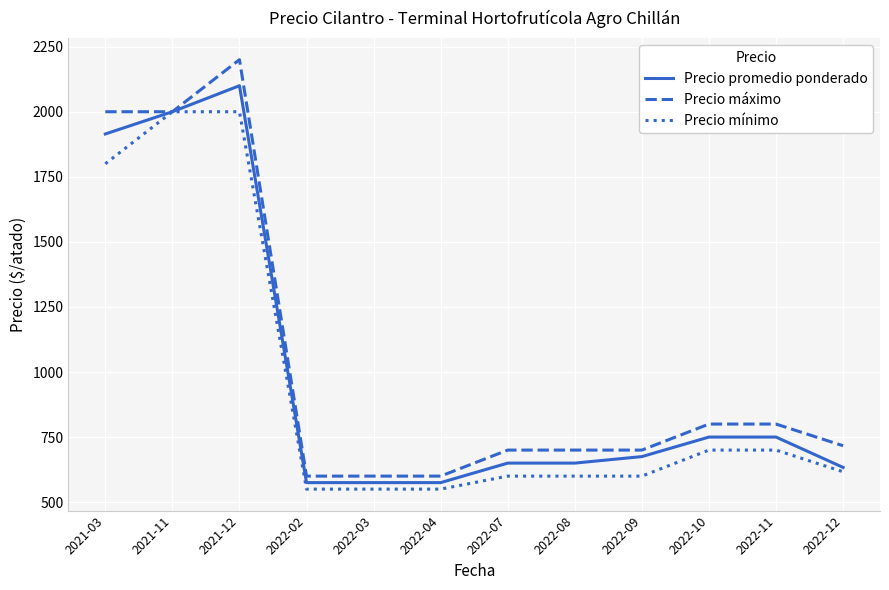

What is the difference between the Precio promedio ponderado values at 2021-03 and 2022-03?

1339.5